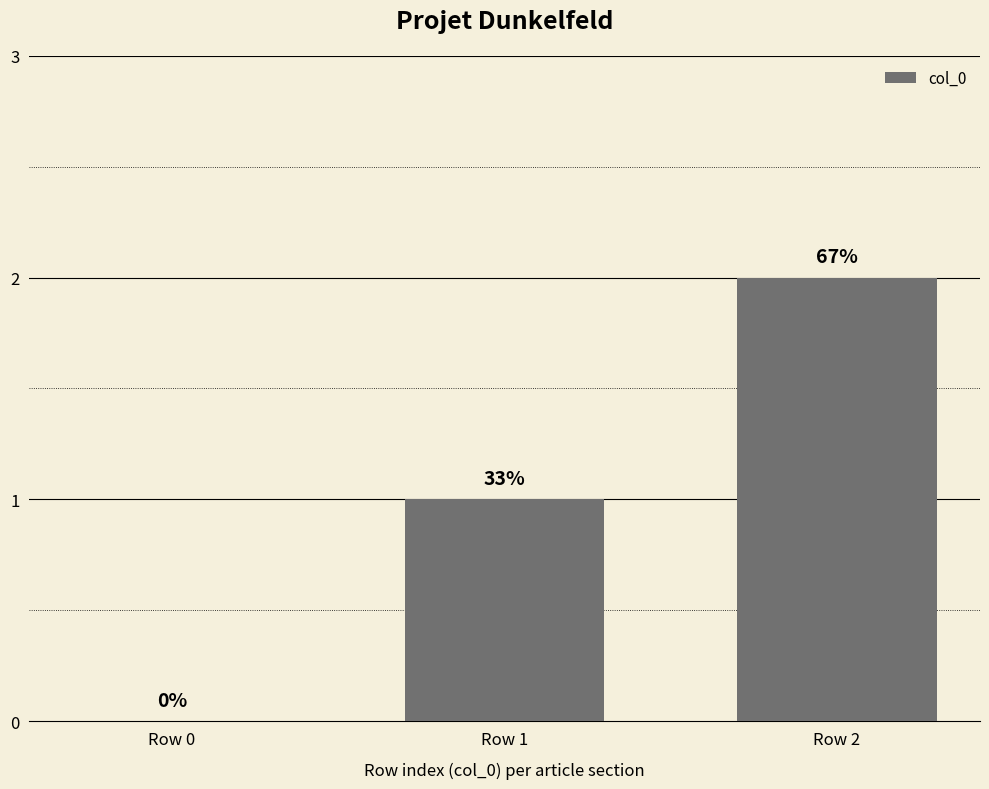

What is the sum of the values at Row 0 and Row 1?

1